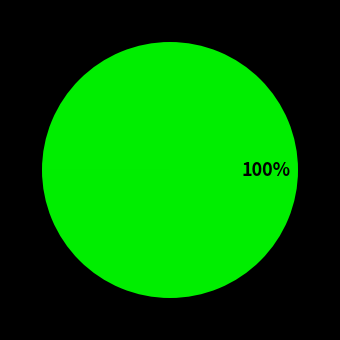

To the nearest percent, what is the average slice percentage?

33%